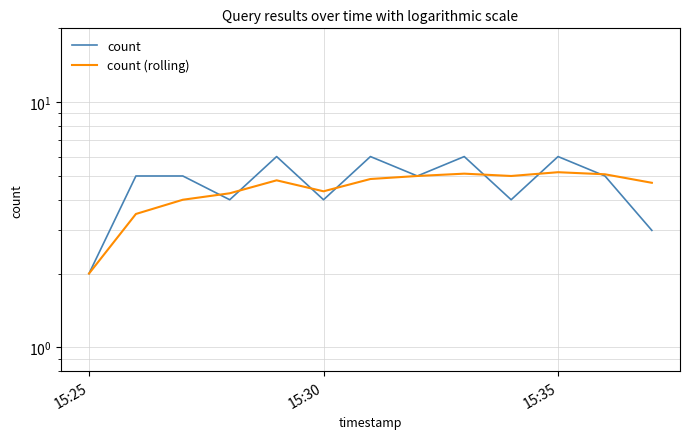

In count, how many points are lower than both neighbors (excluding endpoints)?

4